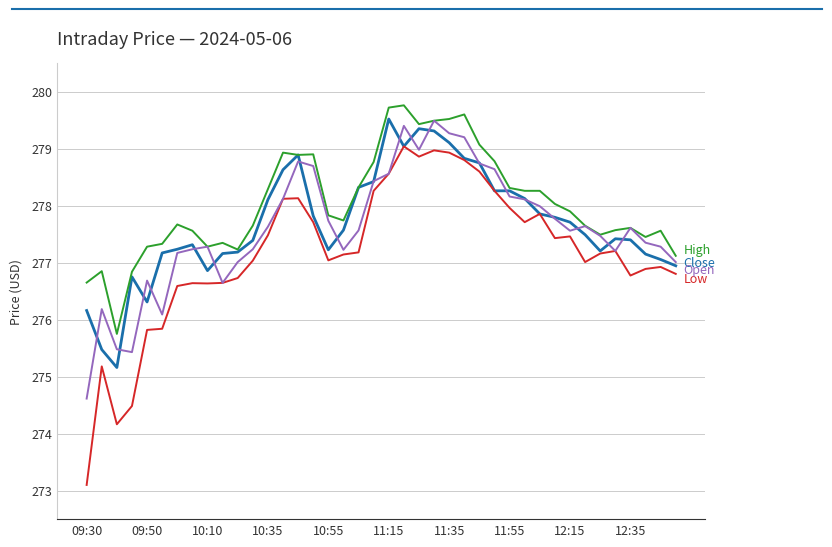

What is the maximum value shown in the chart?

279.8